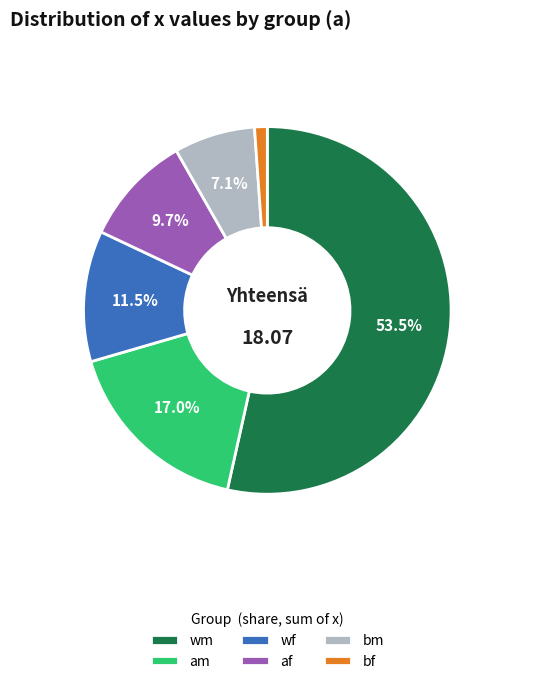

To the nearest percent, what is the average slice percentage?

17%